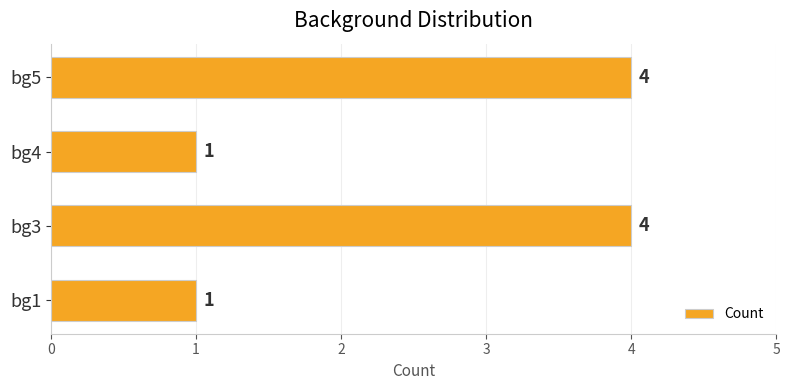

Are the bars horizontal?

Yes